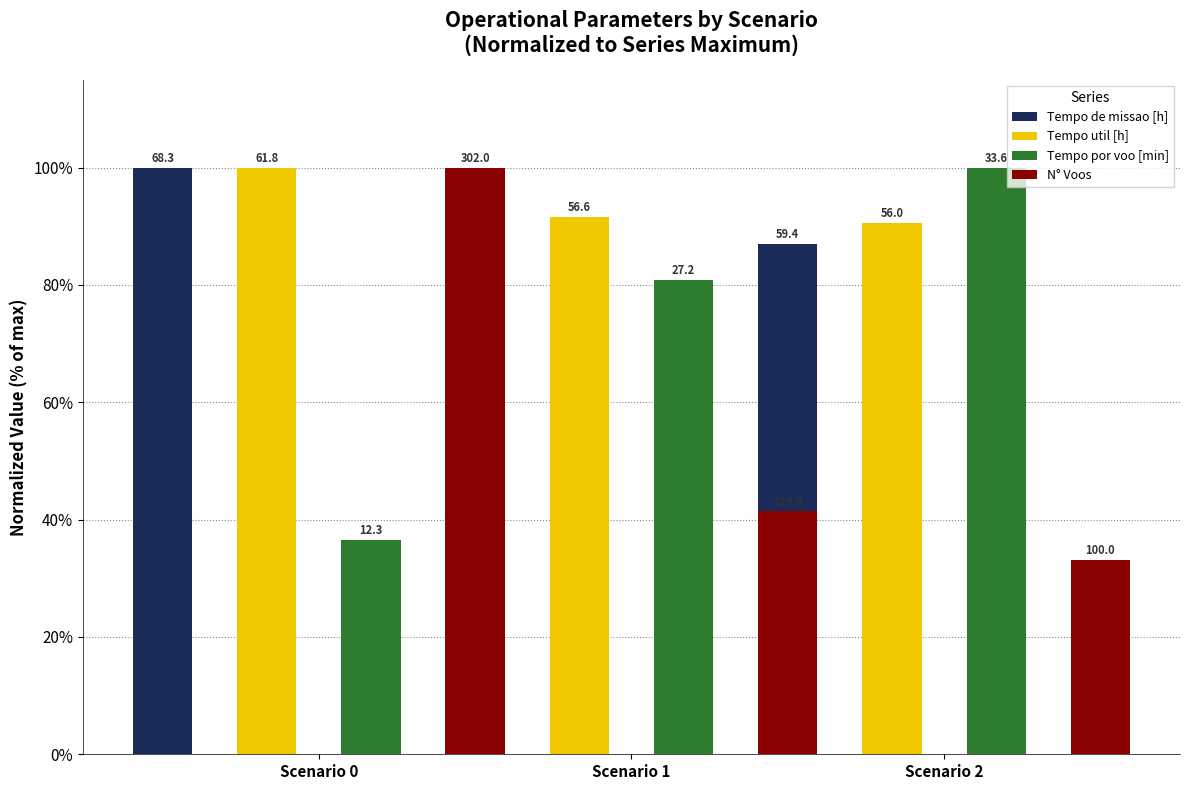

Count the number of categories in the chart.

3